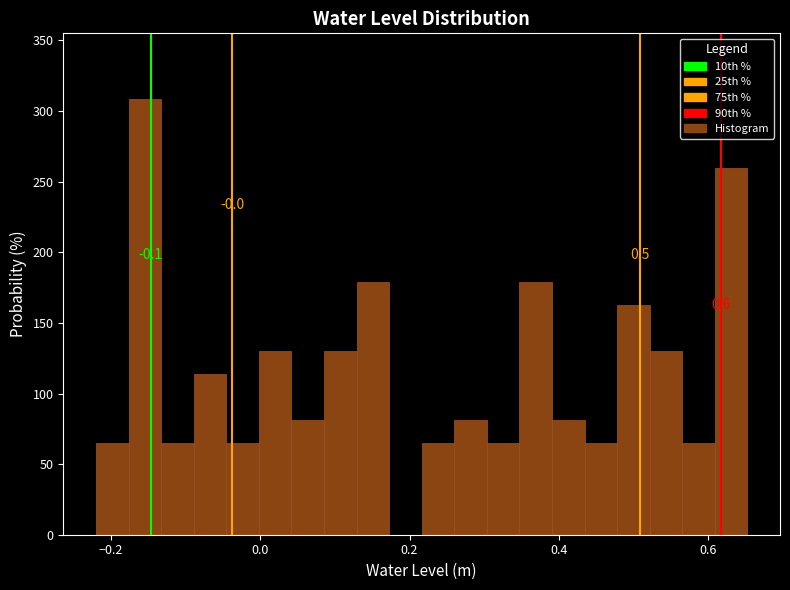

Around what value on the x-axis is the tallest bar? Give the approximate position of its centre, as read against the axis.

-0.16